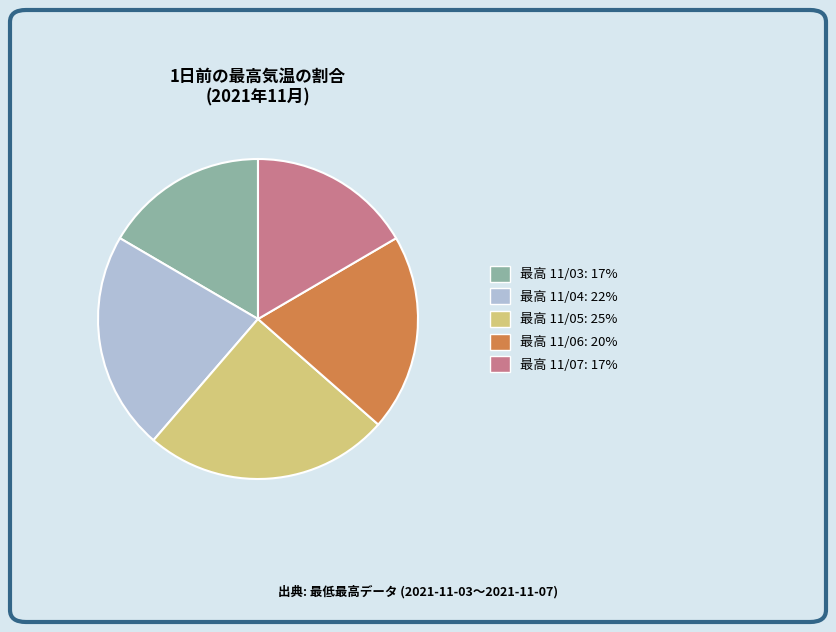

Is there any slice that represents more than half of the pie?

No